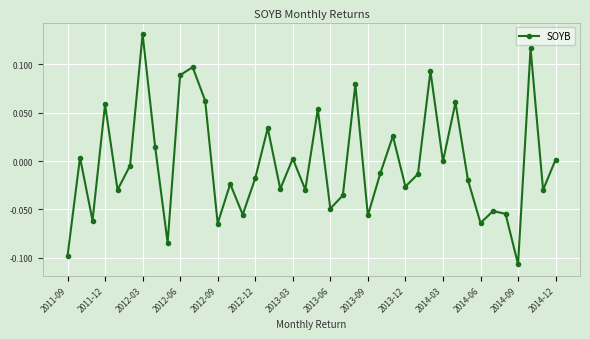

How many interior local peaks (higher than both neighbors) does the data have?

14